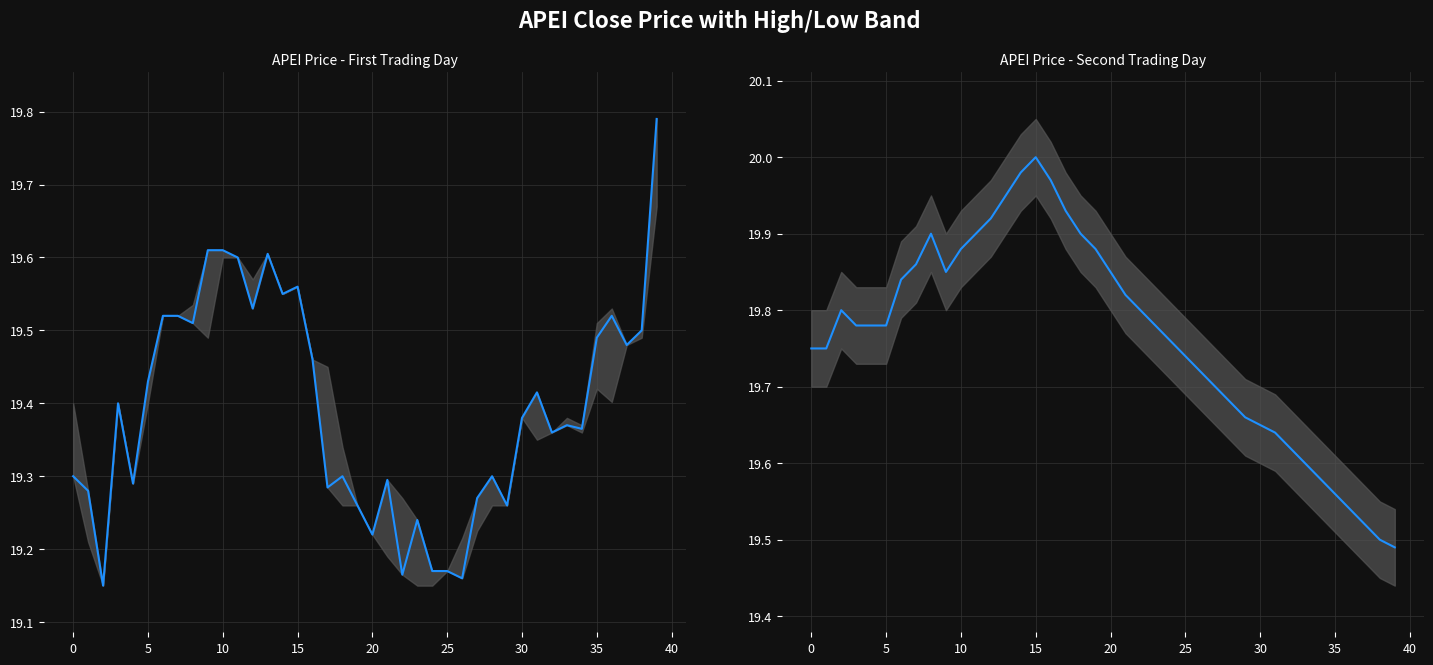

How many interior local valleys (lower than both neighbors) does the data have?

1